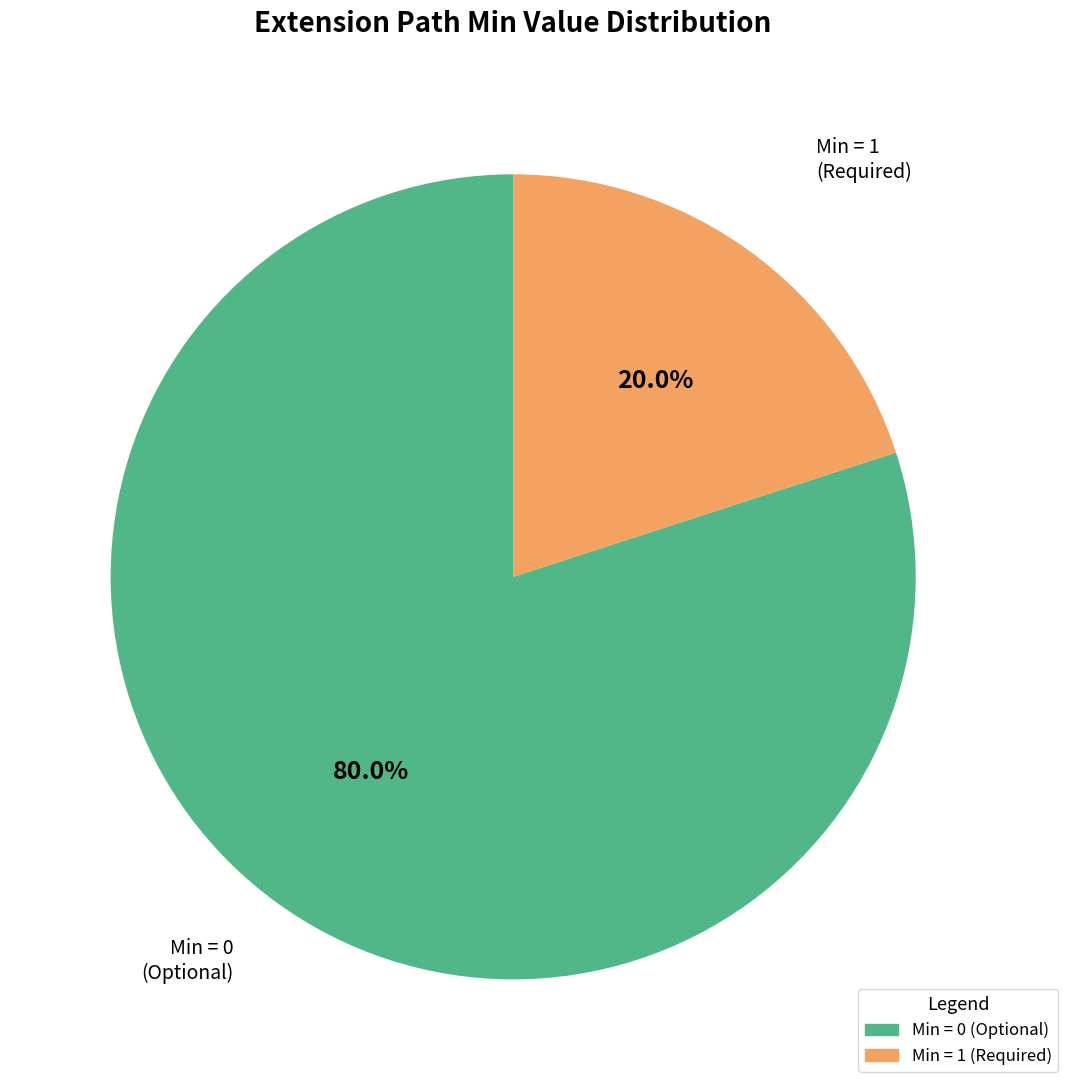

Is there a majority slice in this chart?

Yes